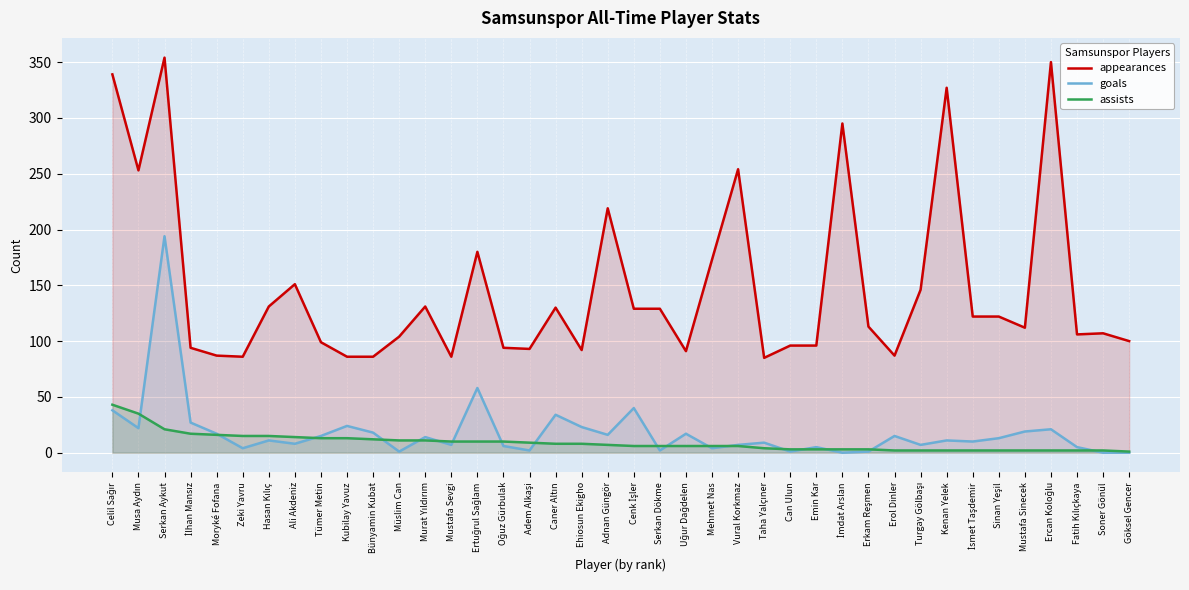

Which series changed the most between Mustafa Sevgi and Ercan Koloğlu?

appearances